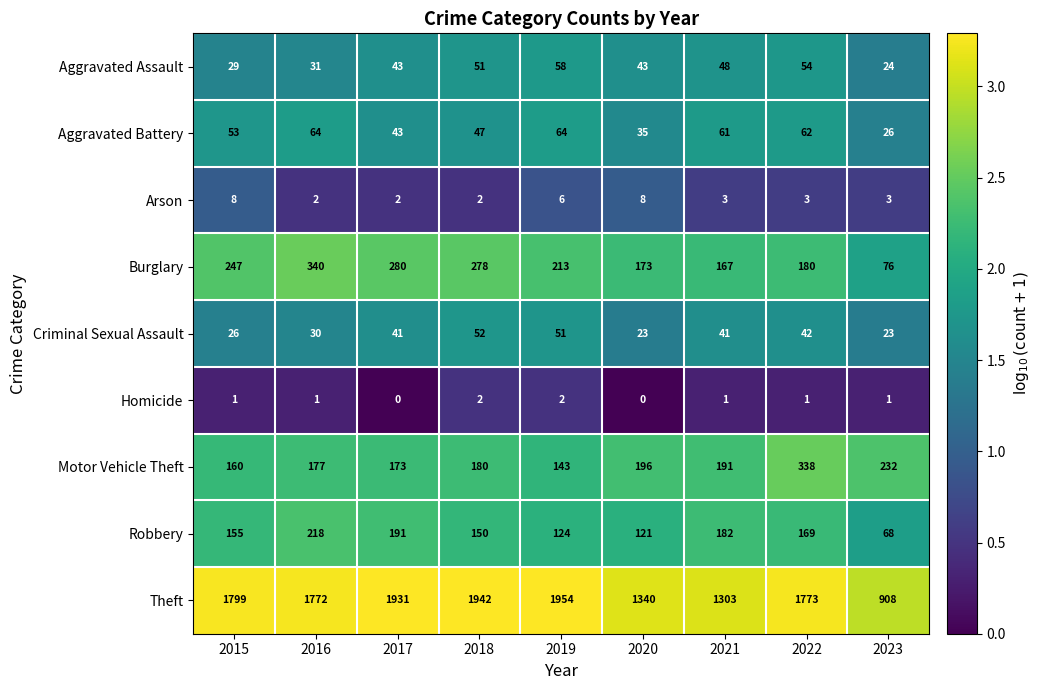

How many Arson values are between 2 and 6?

7